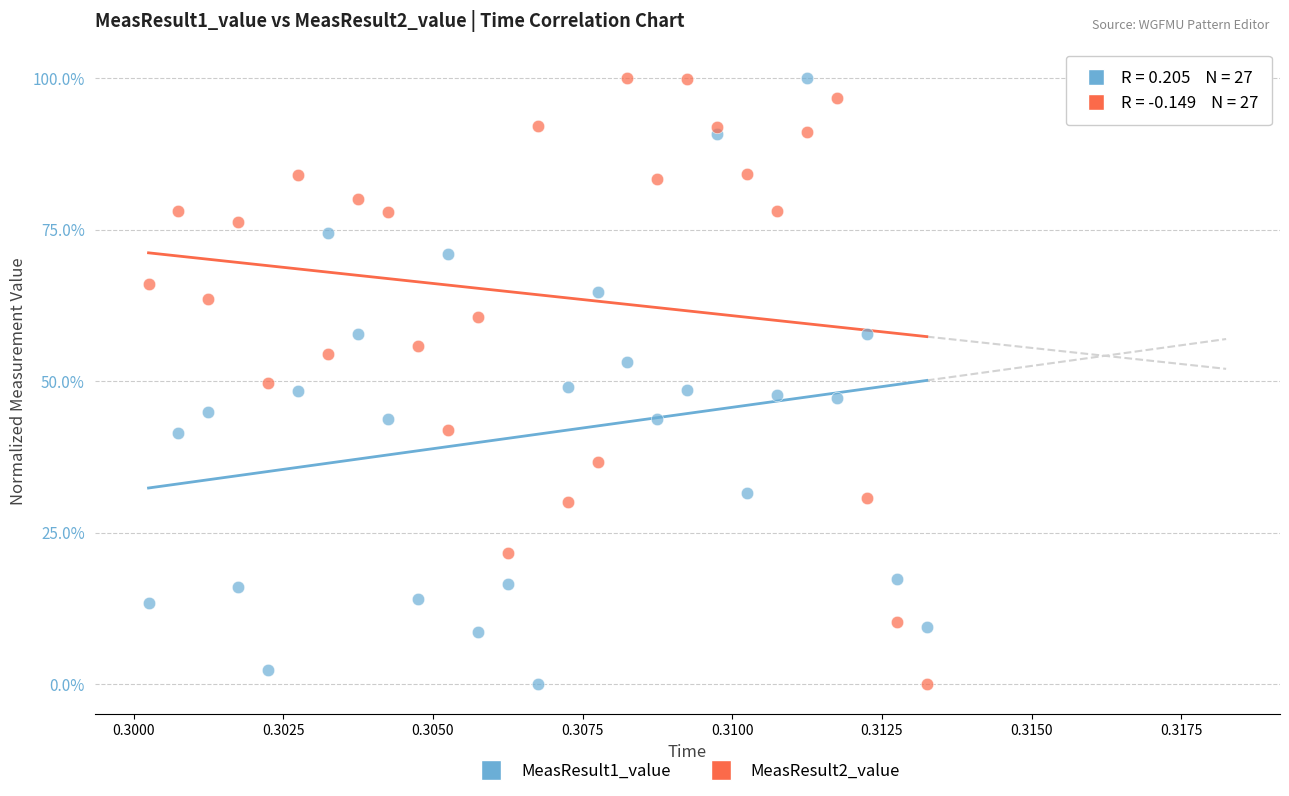

What are all the series names shown in the legend?

MeasResult1_value, MeasResult2_value